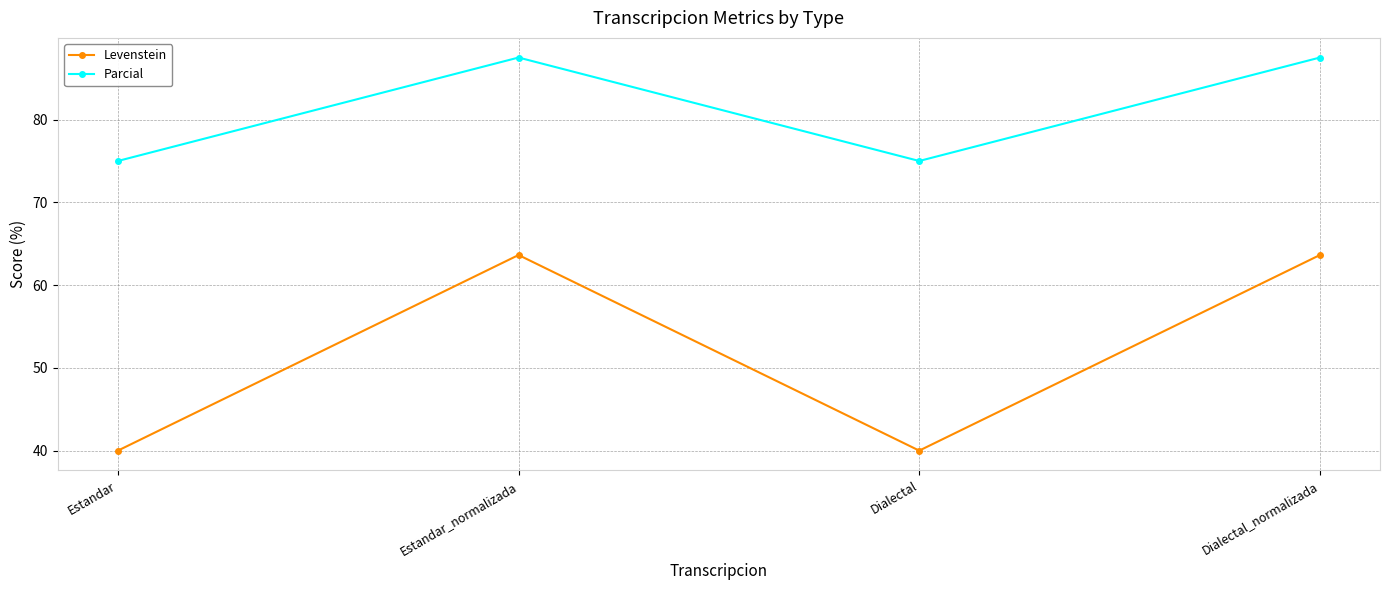

What is the greatest value displayed?

87.5